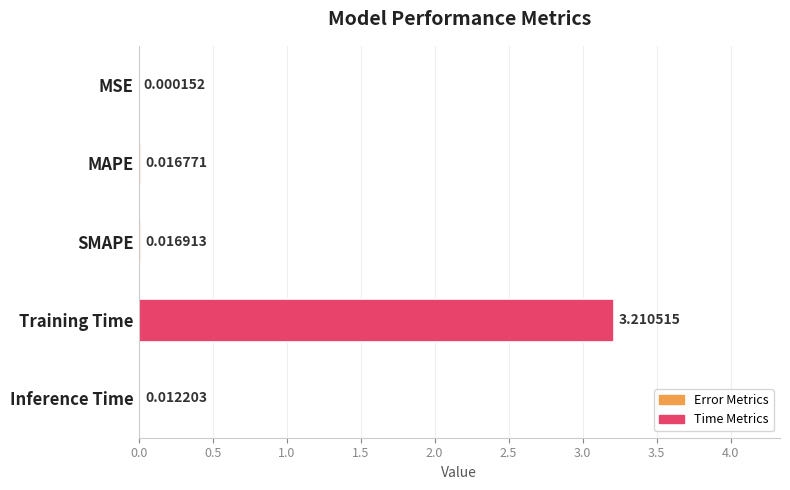

What is the sum of all values?

3.3